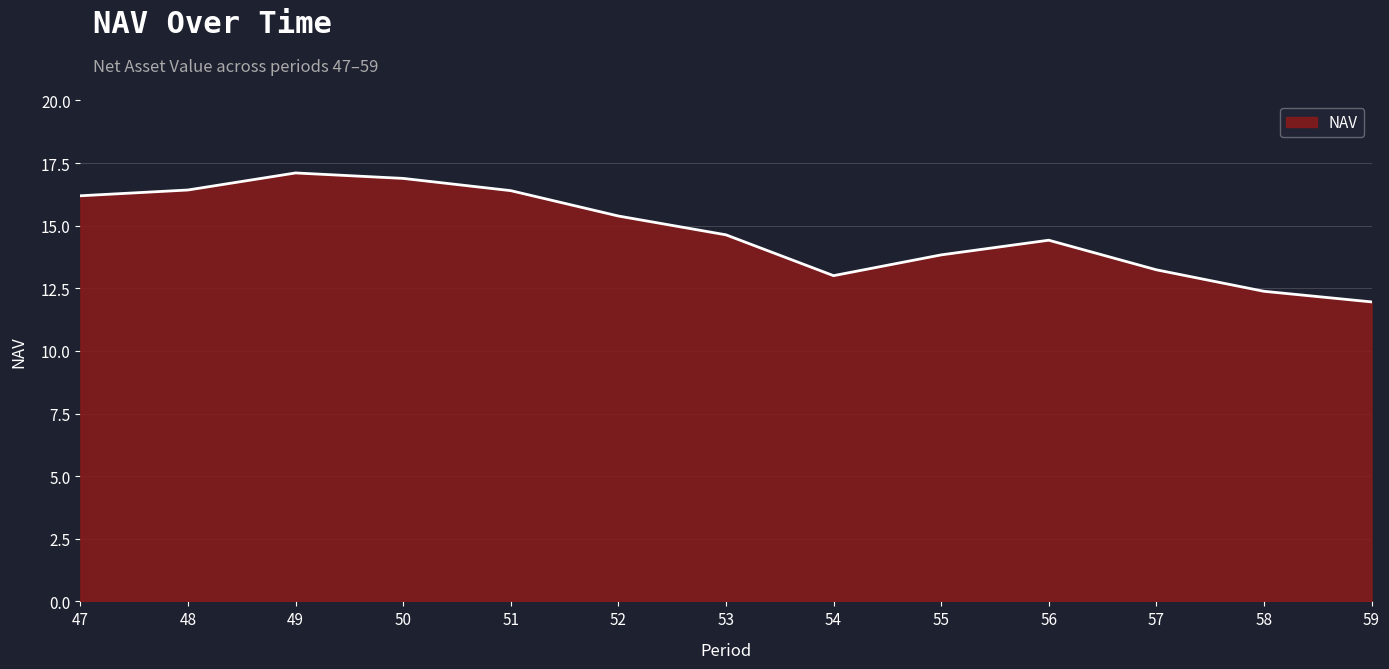

Which has a higher value, 48 or 56?

48